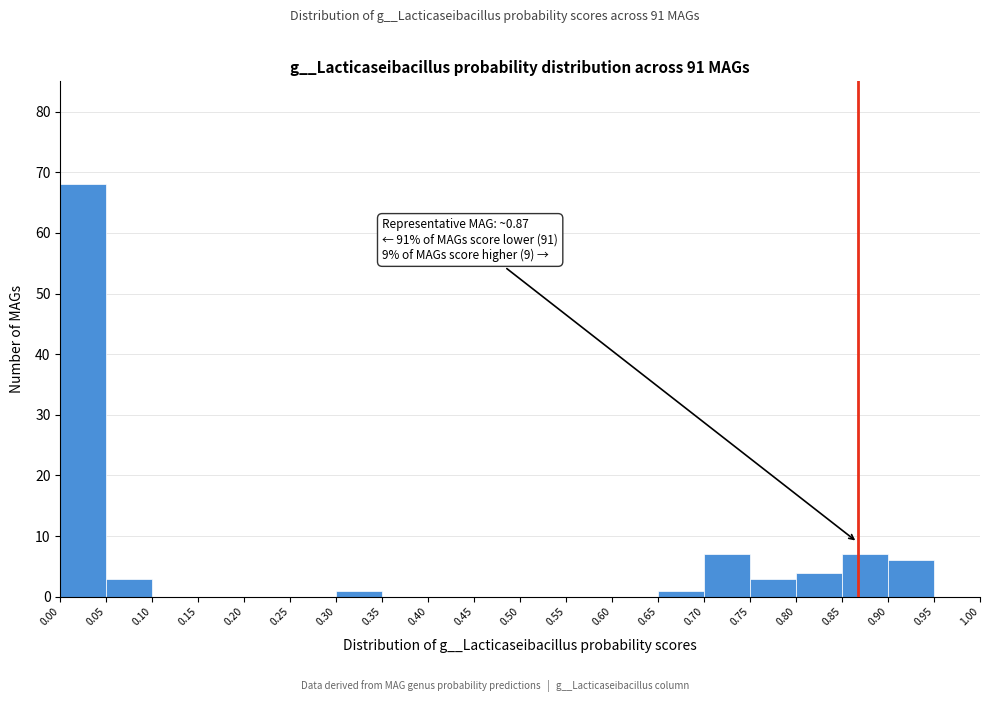

Which range on the x-axis has the tallest bar?

0.00 to 0.05